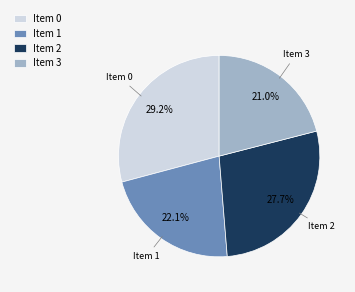

Is the sum of Item 3 and Item 0 greater than half?

Yes